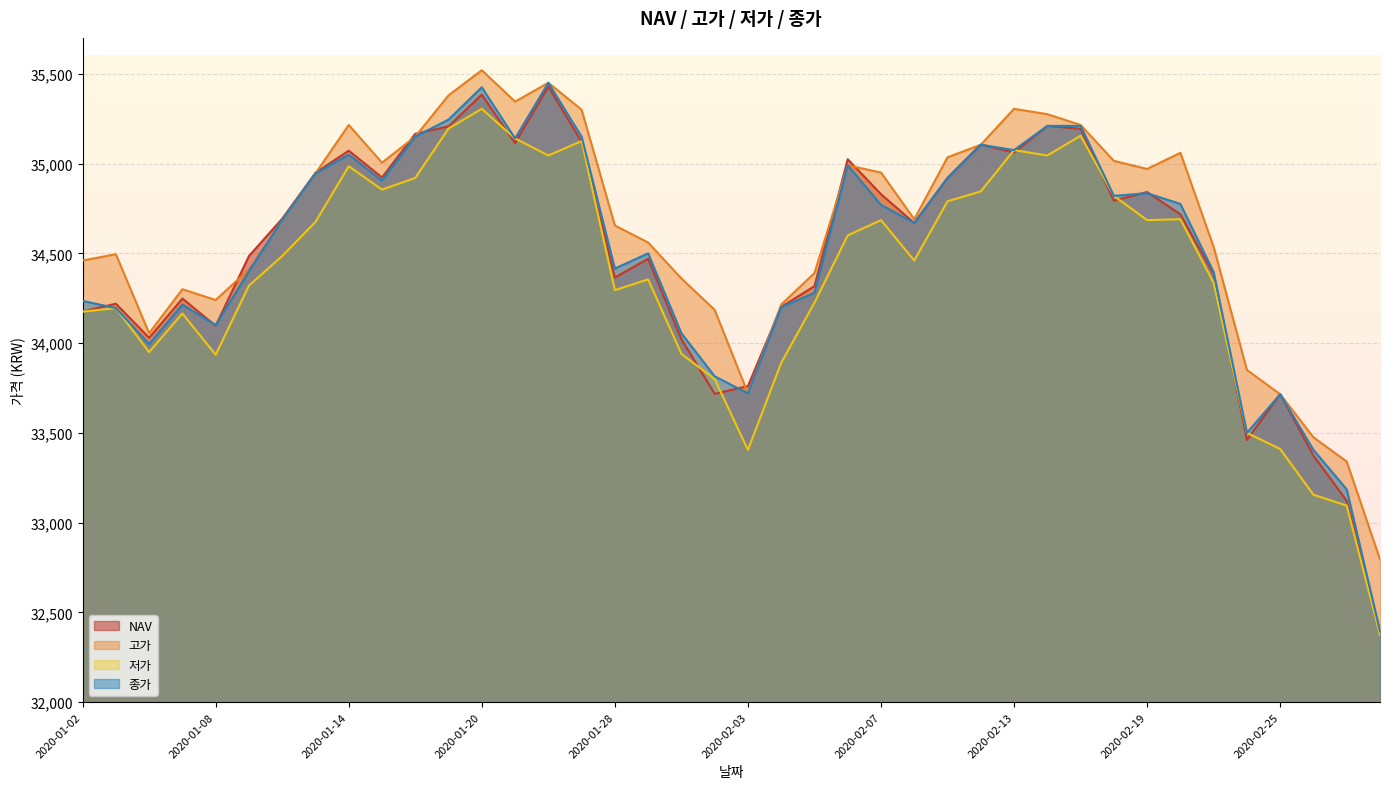

Where do NAV and 고가 first cross each other?

2020-01-08 and 2020-01-09